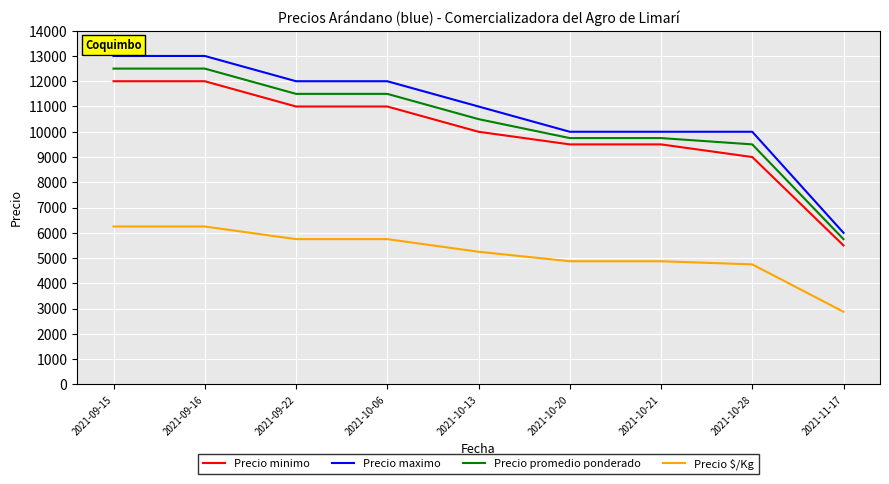

What is the difference between the highest and lowest values at 2021-09-15?

6750